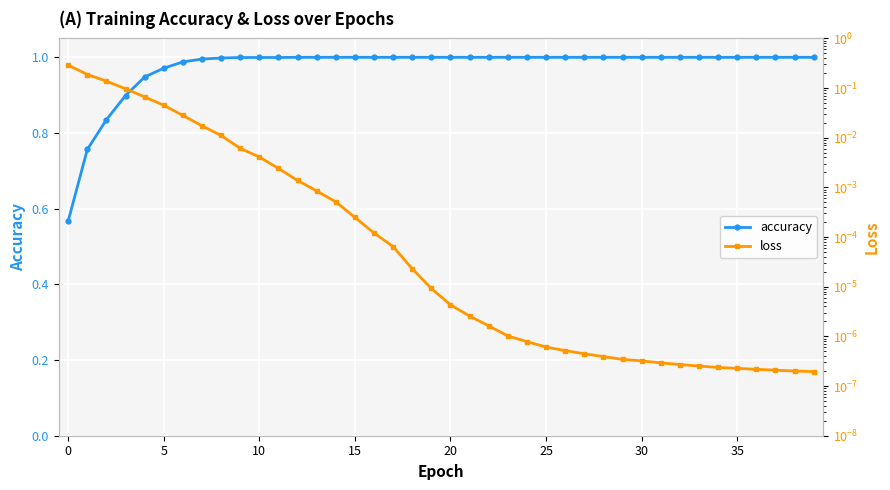

True or false: accuracy has a value of 1.0 at 14.

True